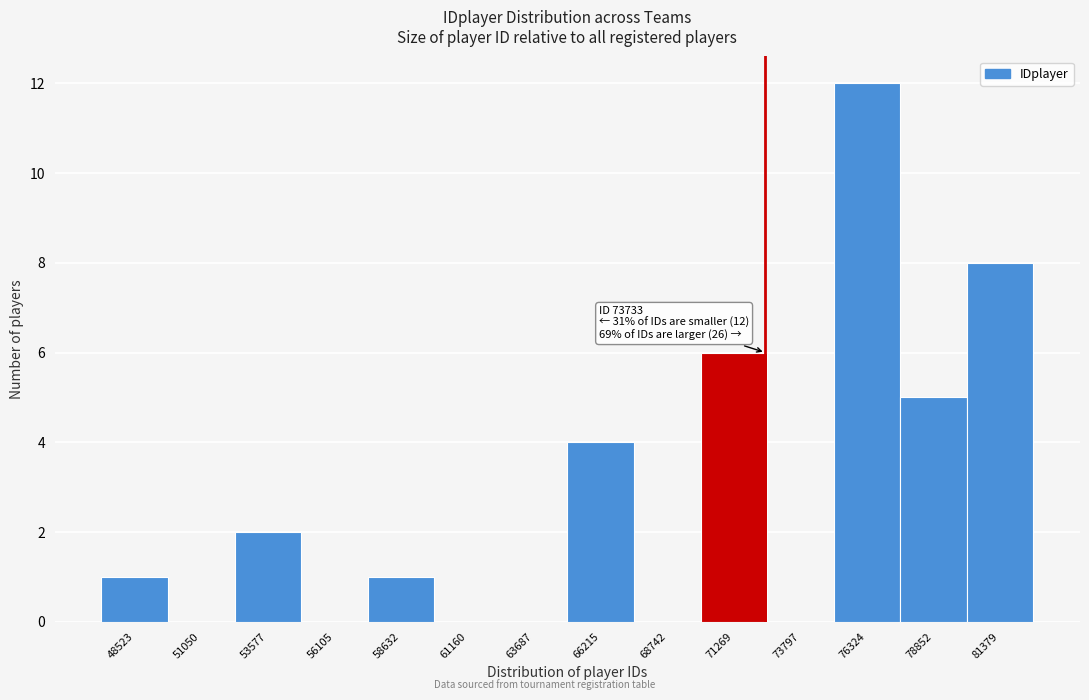

Reading left to right, transcribe all the data shown in this chart.

48523=1	51050=0	53577=2	56105=0	58632=1	61160=0	63687=0	66215=4	68742=0	71269=6	73797=0	76324=12	78852=5	81379=8